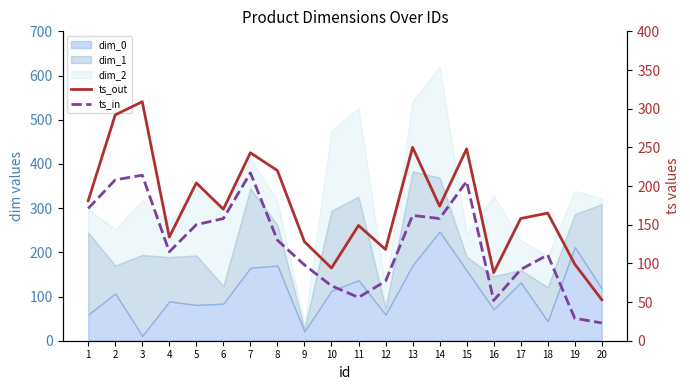

The value of ts_out at 6 is 170. True or false?

True